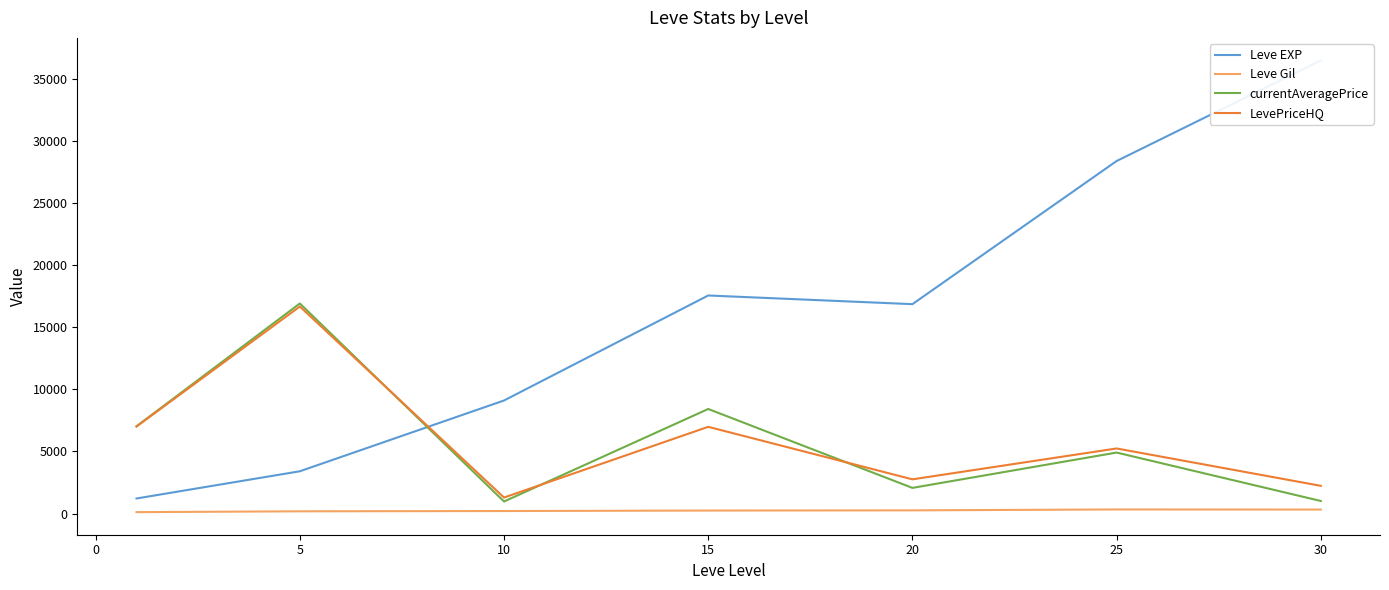

Is it true that LevePriceHQ equals 8924.3 at 20?

False